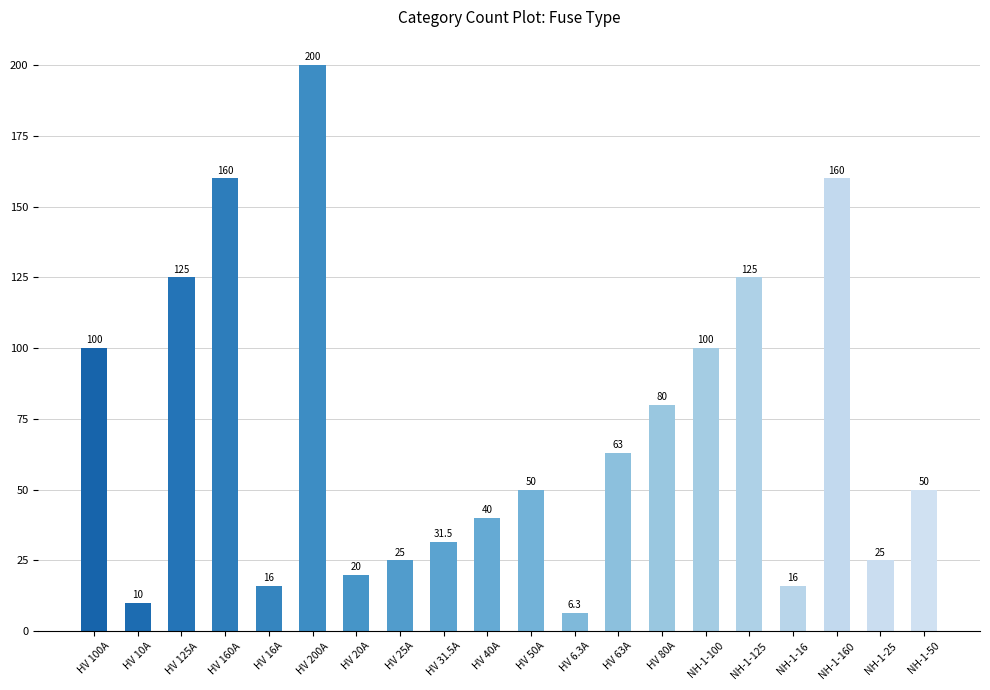

Between HV 63A and HV 125A, which is larger?

HV 125A